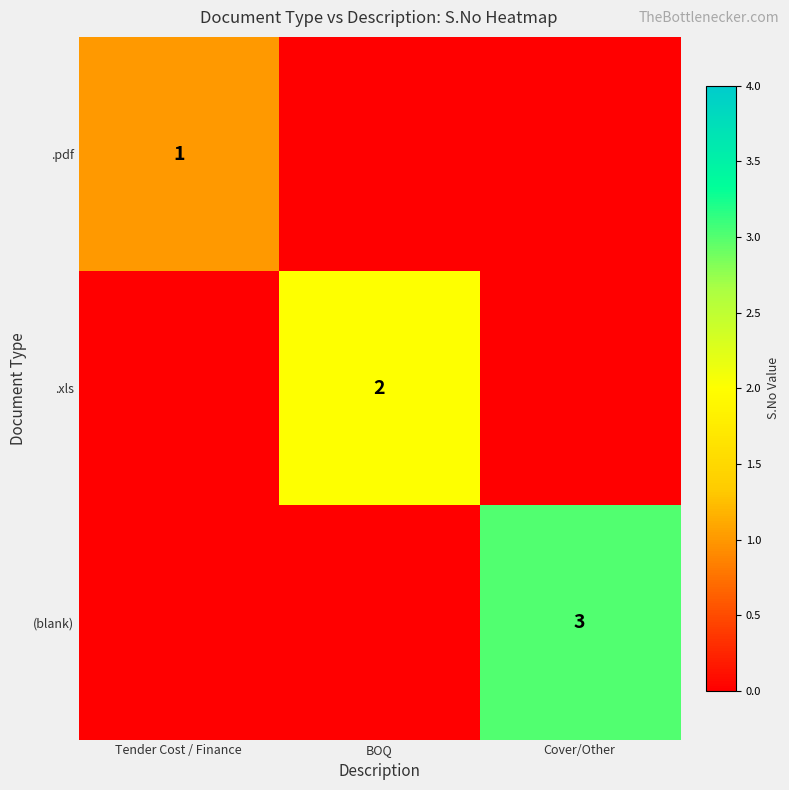

True or false: (blank) has a value of 1 at Cover/Other.

False